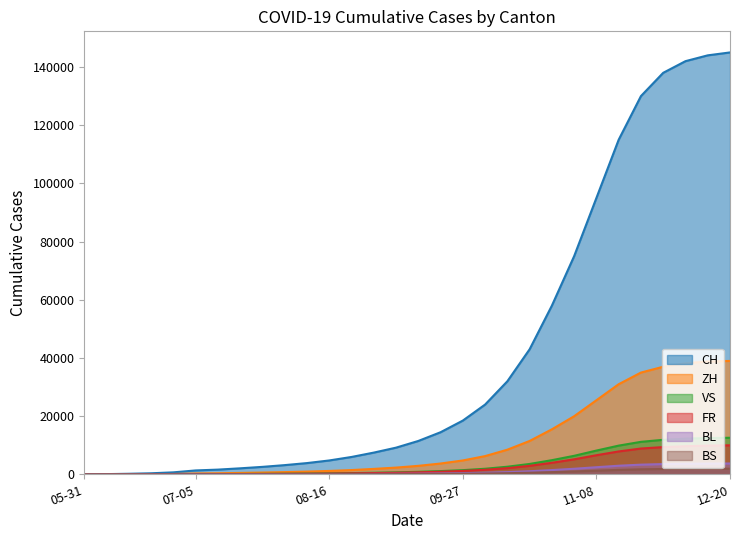

Does the chart display data point markers on the line(s)?

No